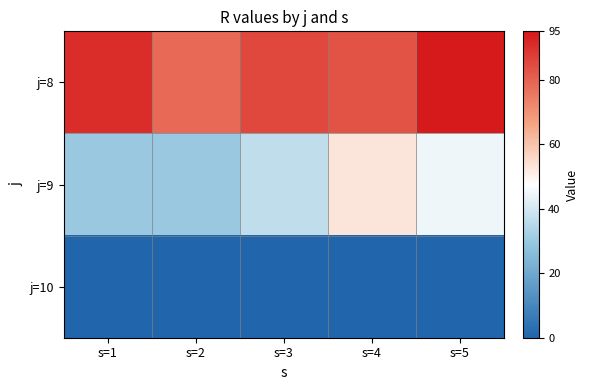

Between s=1 and s=2, which series saw the biggest shift?

j=8